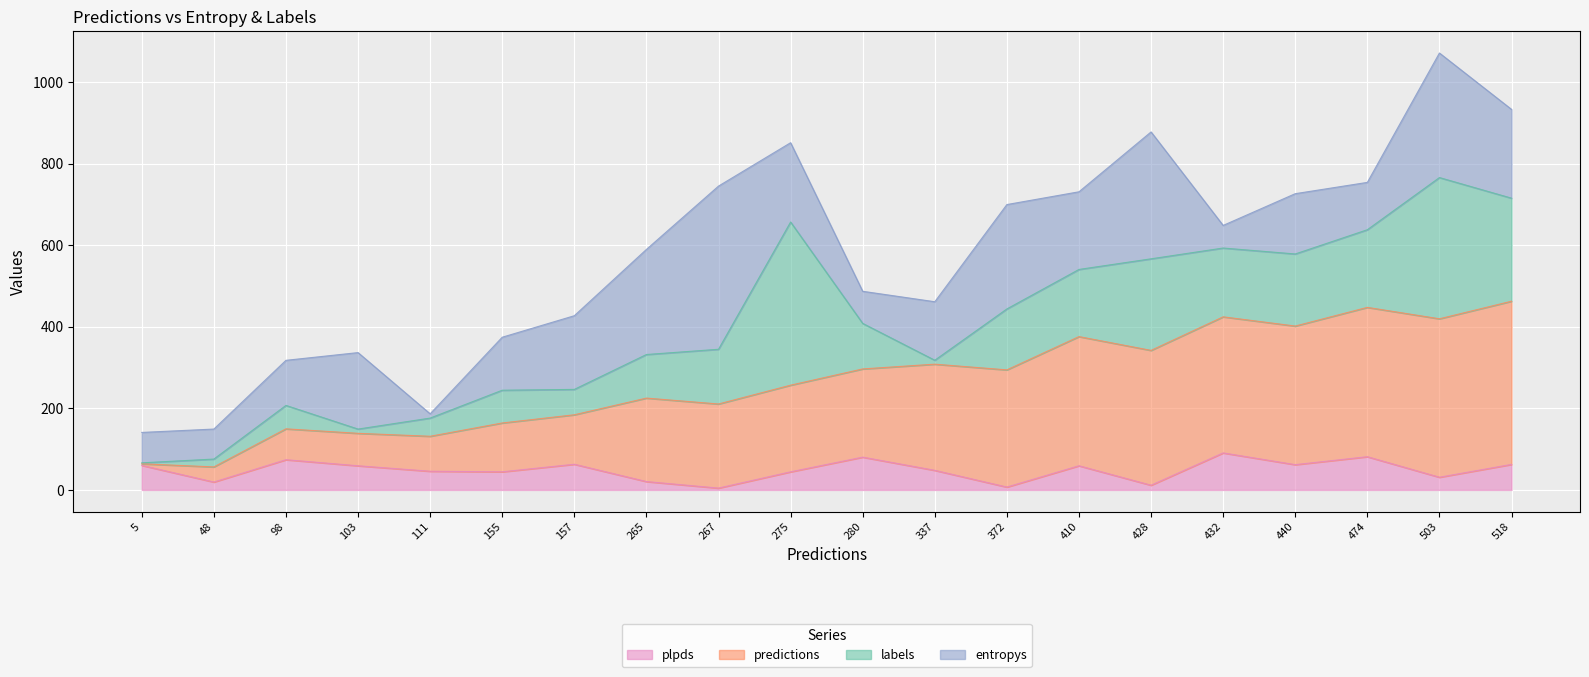

At which category is the sum across all series the highest?

503